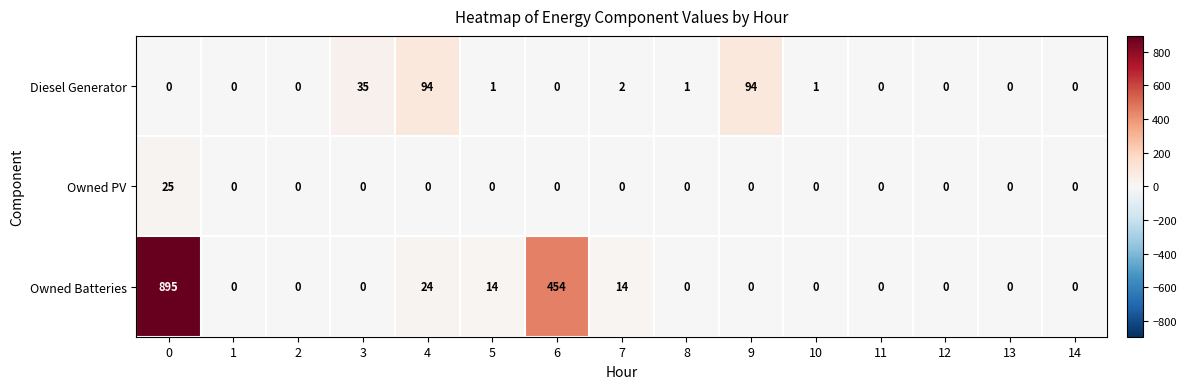

Between 10 and 12, which series saw the biggest shift?

Diesel Generator